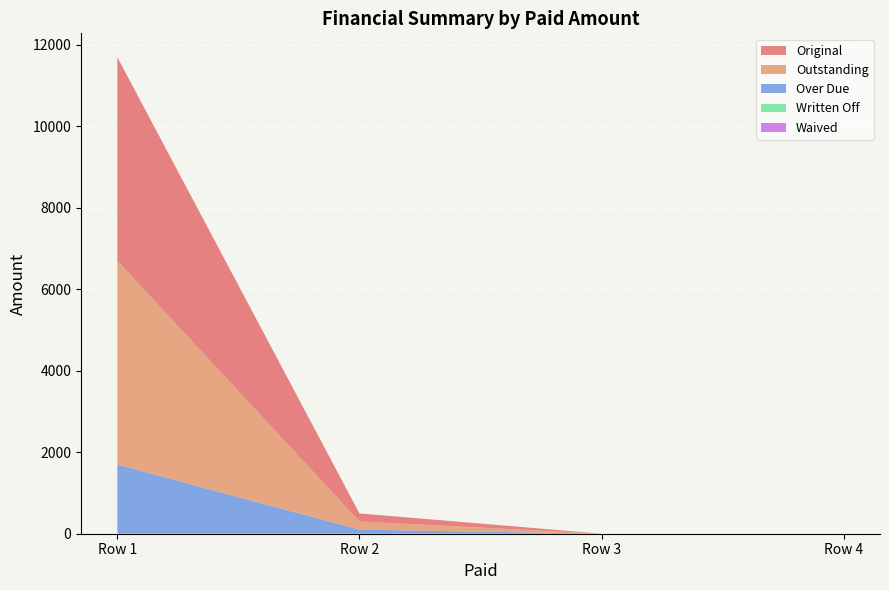

Reading left to right, what are all the values shown in this chart?

Original: 5000.0	198.5	0.0	0.0
Outstanding: 5000.0	198.5	0.0	0.0
Over Due: 1698.2	101.8	0.0	0.0
Written Off: 0.0	0.0	0.0	0.0
Waived: 0.0	0.0	0.0	0.0